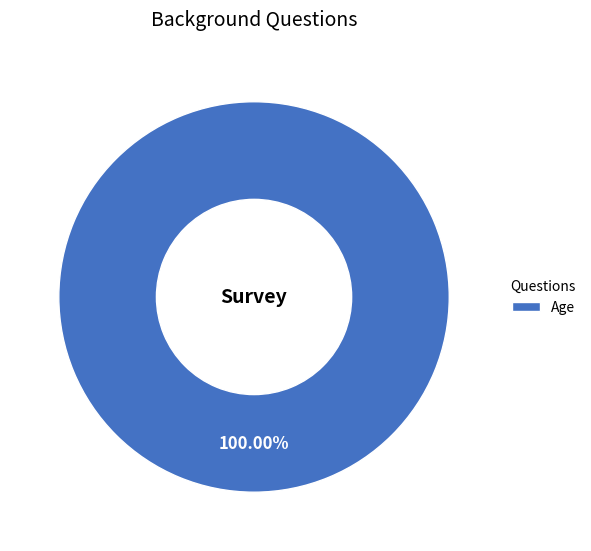

Rank the categories by value from highest to lowest.

Age